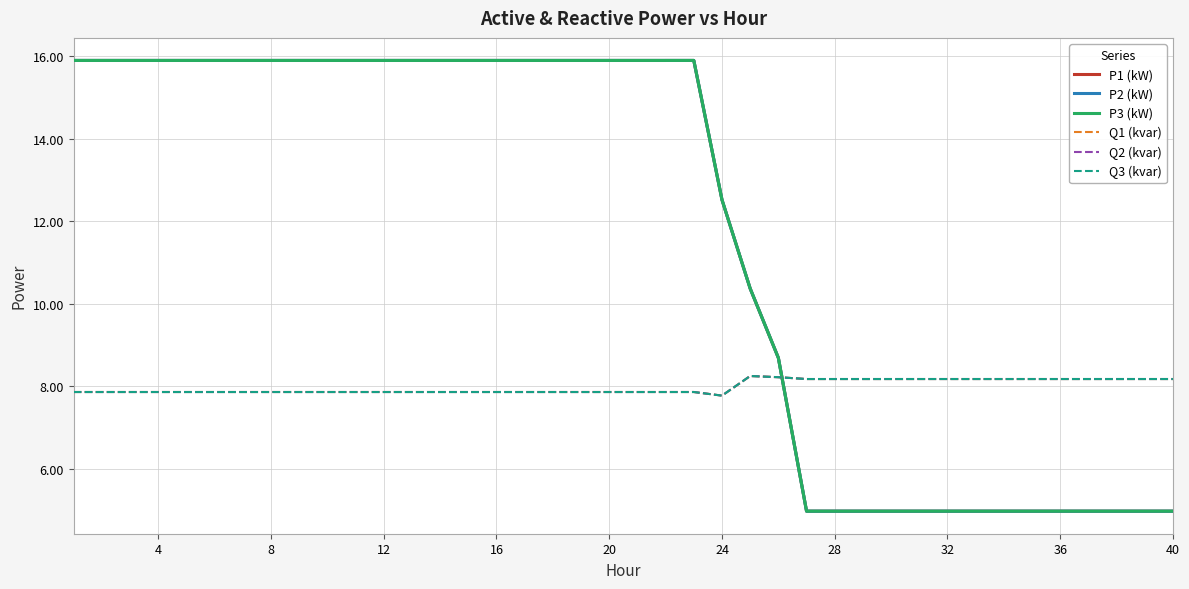

Which series has the widest spread of values?

P2 (kW)